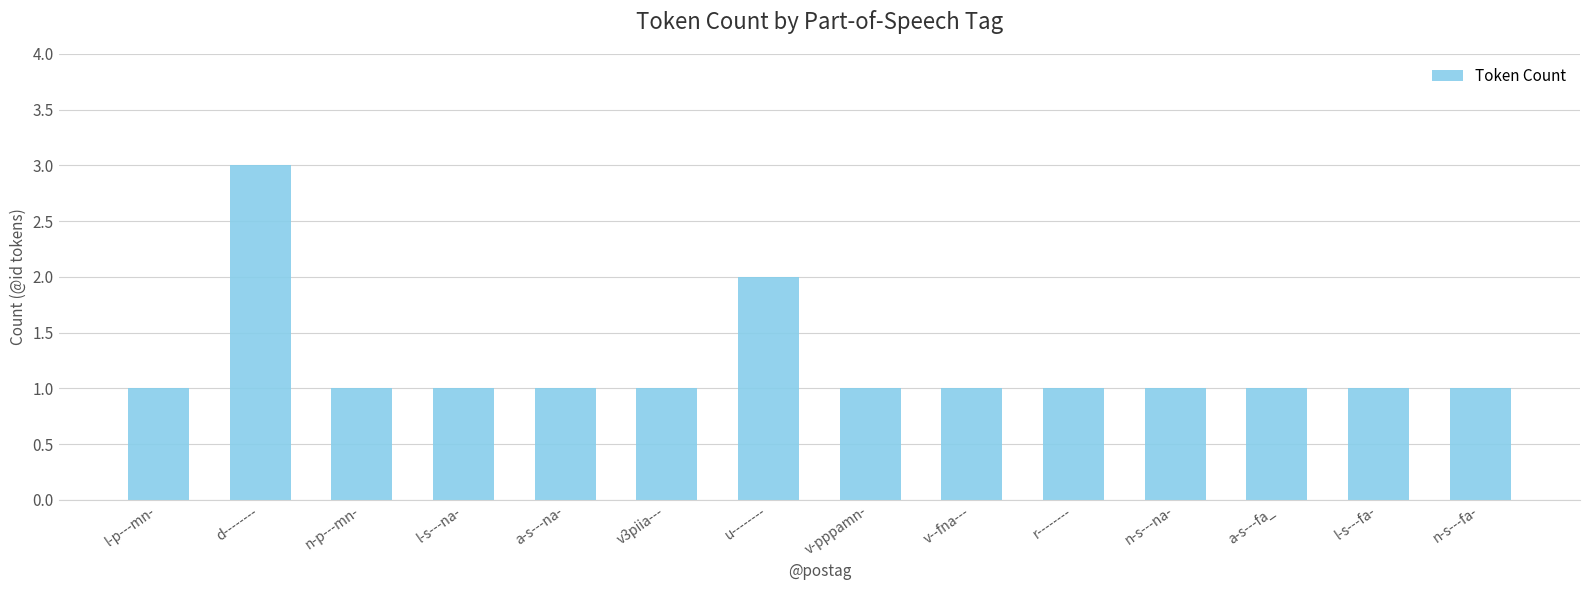

What is the sum of all values?

17